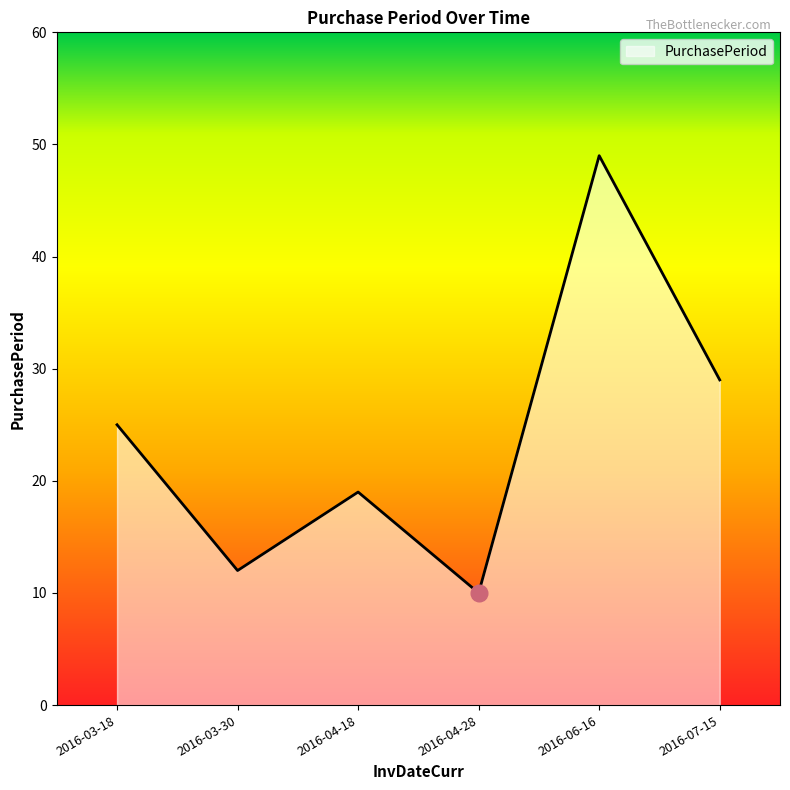

What is the minimum value shown in the chart?

10